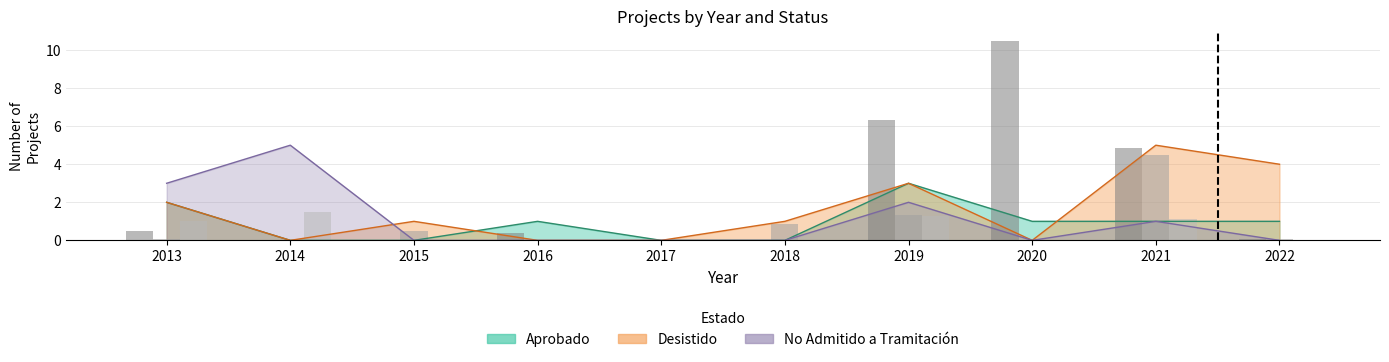

How many bars are there in total?

30